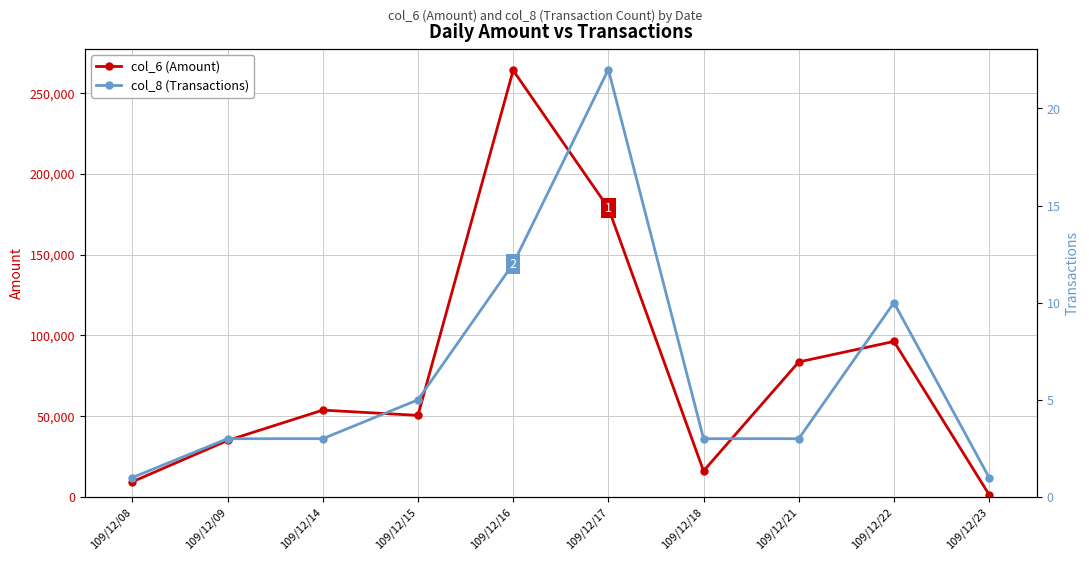

Which has a higher value, 109/12/22 or 109/12/16?

109/12/16